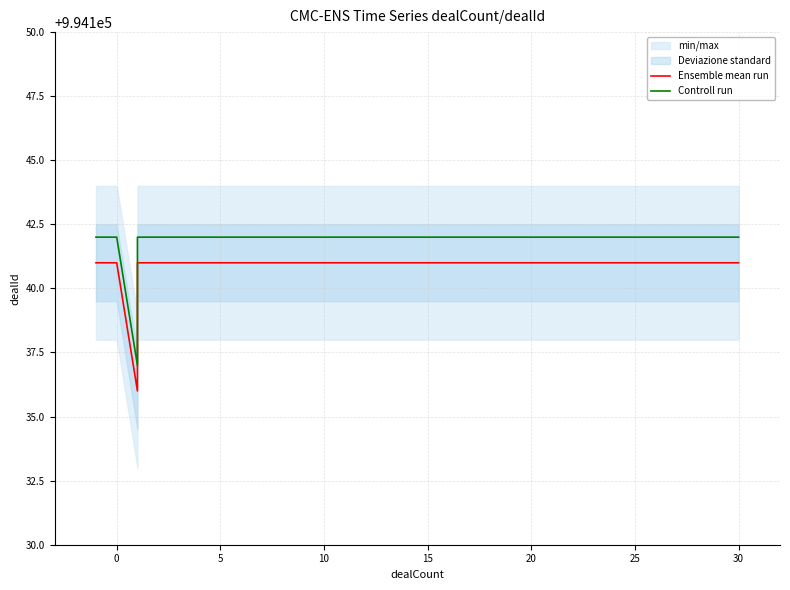

Reading left to right, what are all the values shown in this chart?

Ensemble mean run: 994141	994141	994136	994141	994141
Controll run: 994142	994142	994137	994142	994142